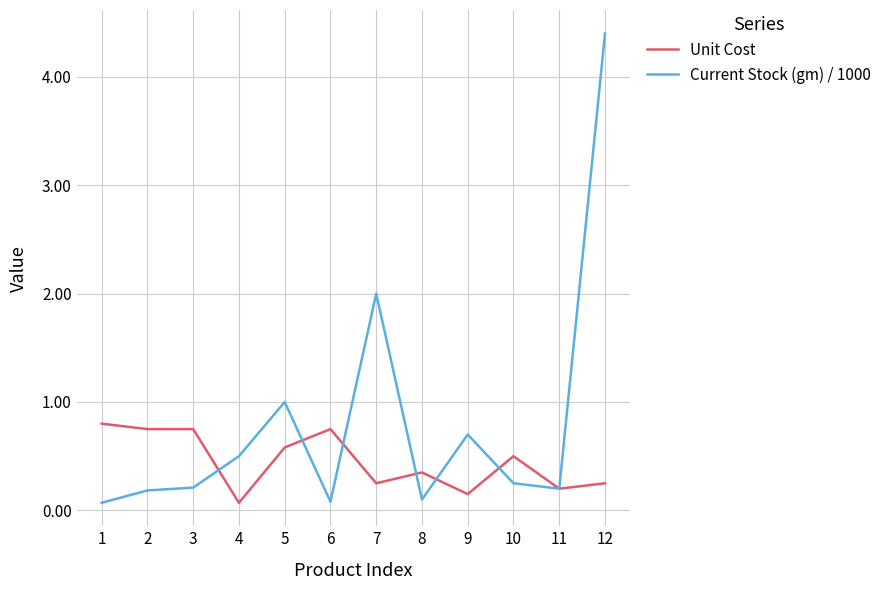

Which series changed the most between 6 and 10?

Unit Cost